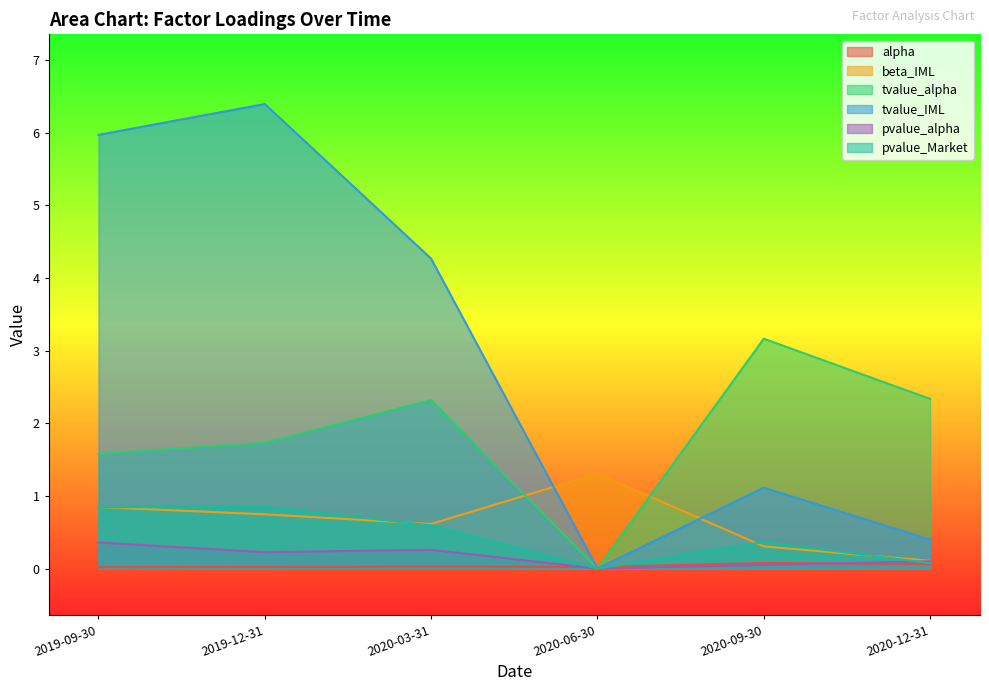

Reading left to right, what are all the values shown in this chart?

alpha: 2019-09-30=0.0	2019-12-31=0.0	2020-03-31=0.0	2020-06-30=0.0	2020-09-30=0.1	2020-12-31=0.1
beta_IML: 2019-09-30=0.8	2019-12-31=0.7	2020-03-31=0.6	2020-06-30=1.3	2020-09-30=0.3	2020-12-31=0.1
tvalue_alpha: 2019-09-30=1.6	2019-12-31=1.7	2020-03-31=2.3	2020-06-30=0.0	2020-09-30=3.2	2020-12-31=2.3
tvalue_IML: 2019-09-30=6.0	2019-12-31=6.4	2020-03-31=4.3	2020-06-30=0.0	2020-09-30=1.1	2020-12-31=0.4
pvalue_alpha: 2019-09-30=0.4	2019-12-31=0.2	2020-03-31=0.3	2020-06-30=0.0	2020-09-30=0.1	2020-12-31=0.1
pvalue_Market: 2019-09-30=0.8	2019-12-31=0.8	2020-03-31=0.6	2020-06-30=0.0	2020-09-30=0.4	2020-12-31=0.1